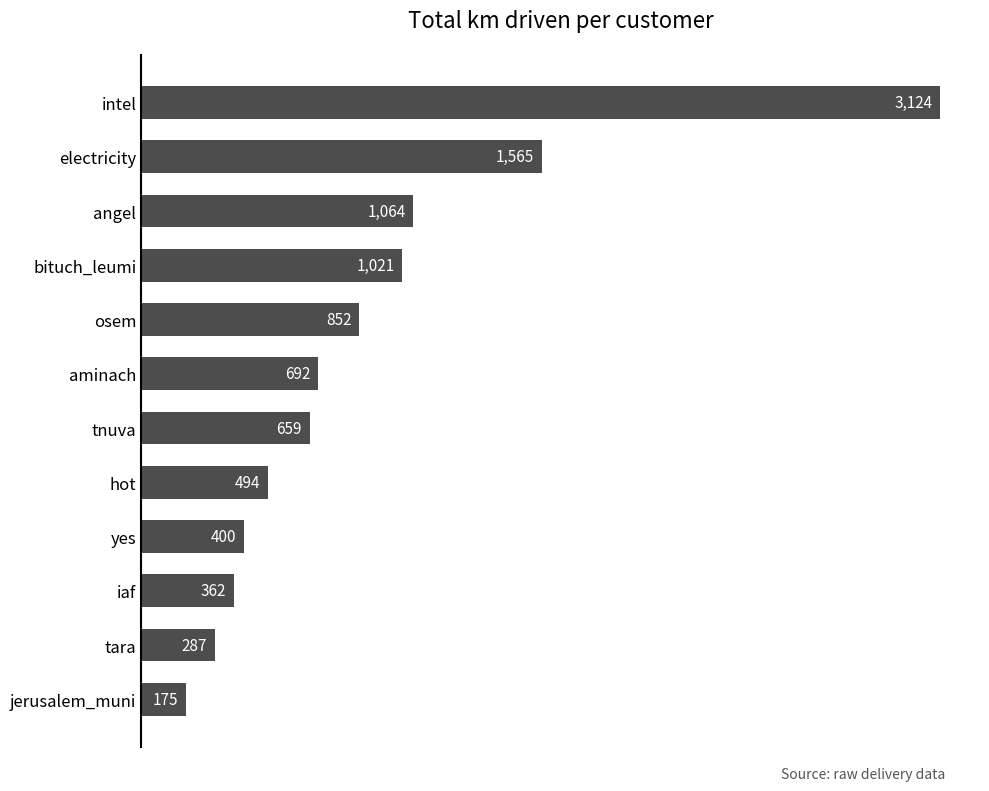

At which label is the value closest to 1649?

electricity